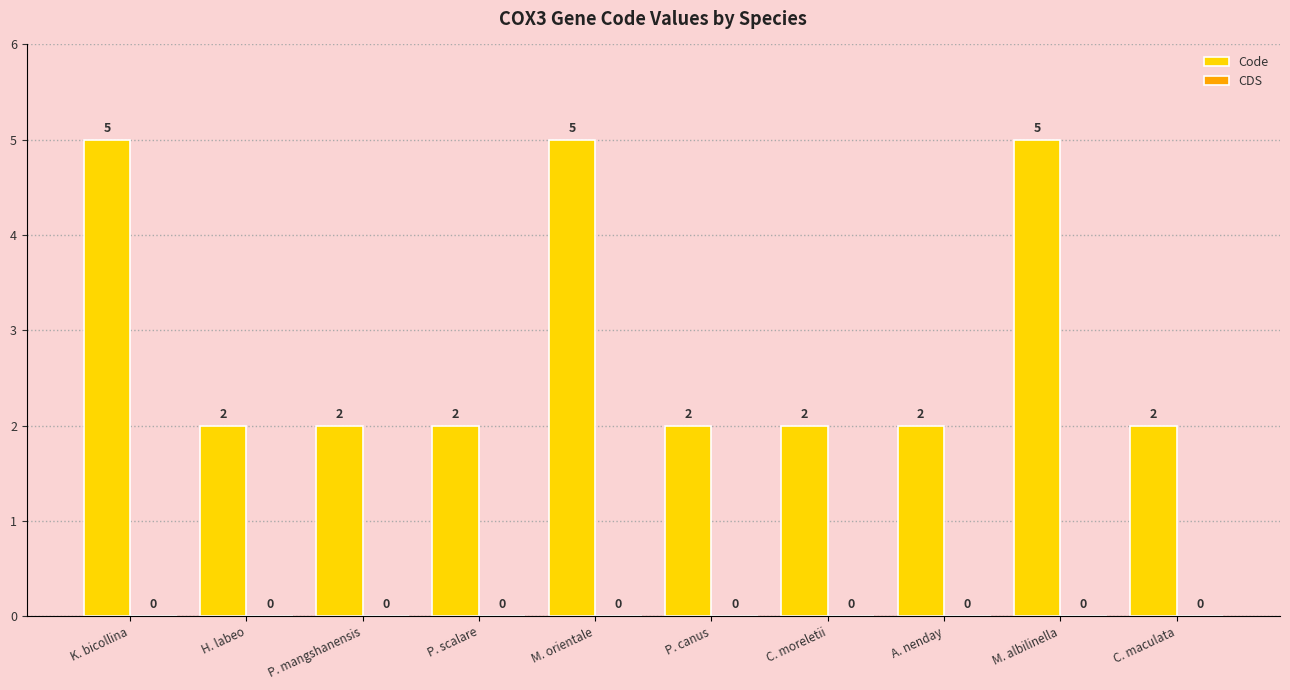

Count the values in the range 2 to 5.

10